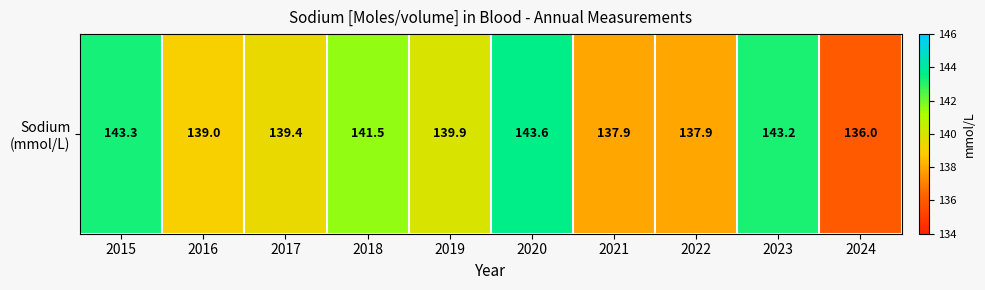

Reading left to right, transcribe all the data shown in this chart.

143.3	139.0	139.4	141.5	139.9	143.6	137.9	137.9	143.2	136.0